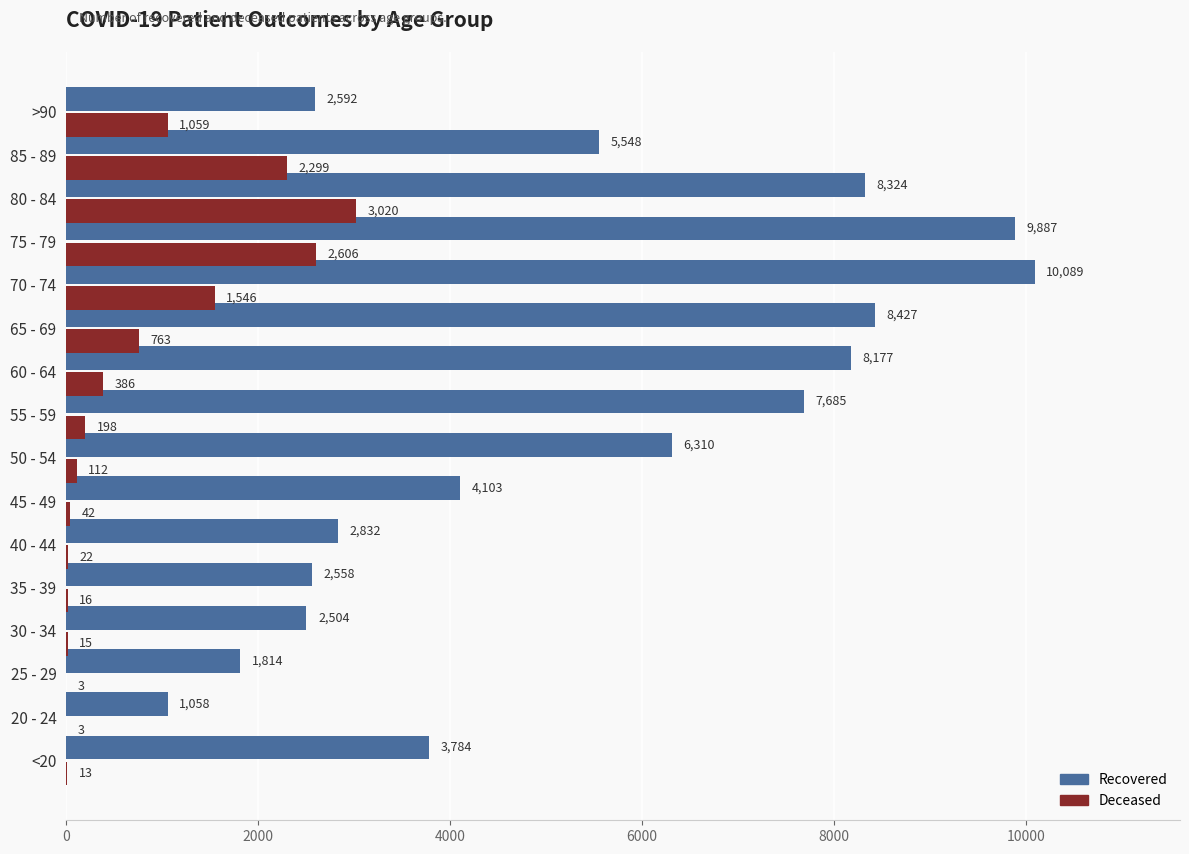

At which category is the sum across all series the highest?

75 - 79